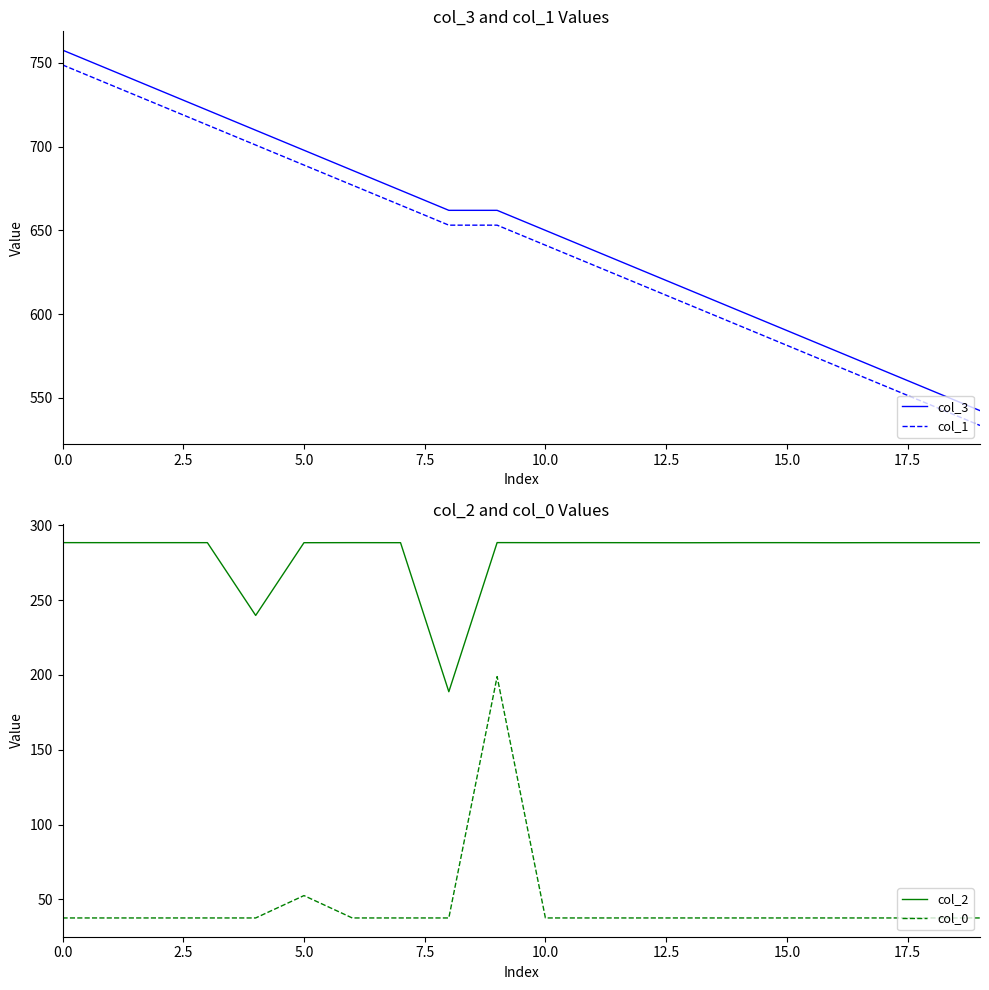

What is the difference between the maximum and minimum values in the col_3 series?

215.2